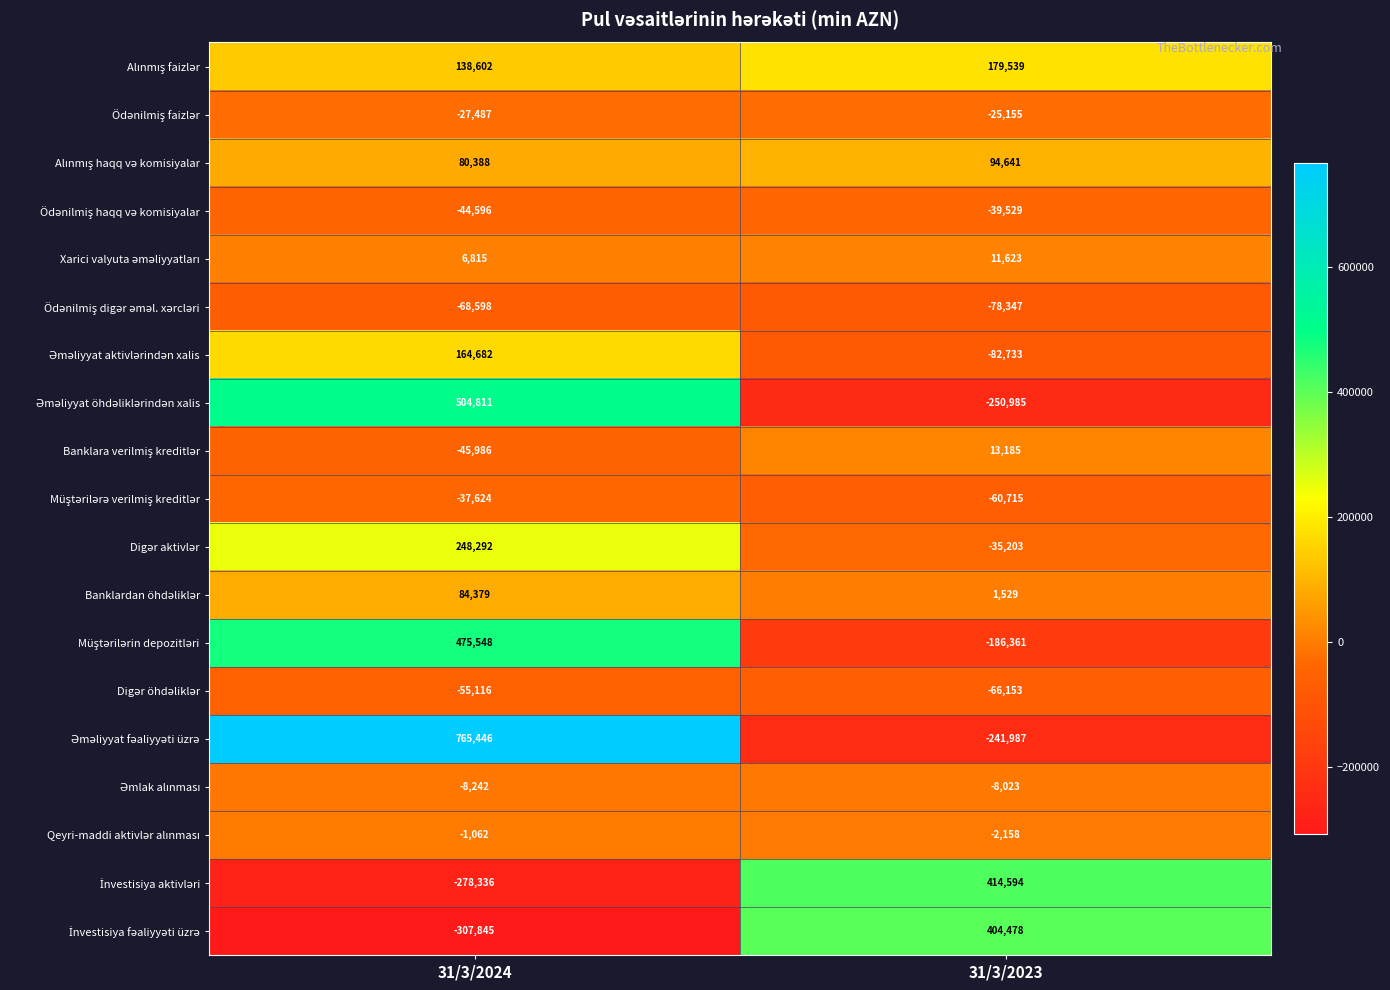

At which category does the chart reach its peak across all series?

31/3/2024